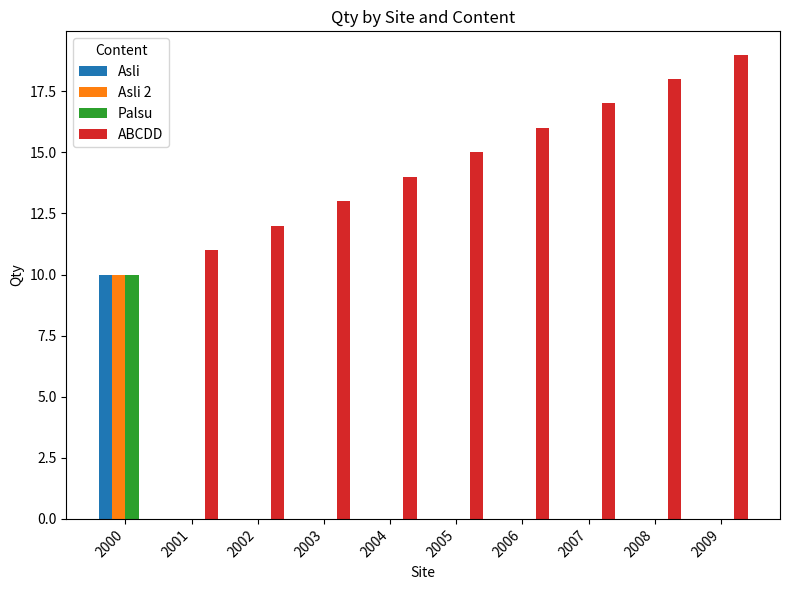

How many groups of bars are there?

10